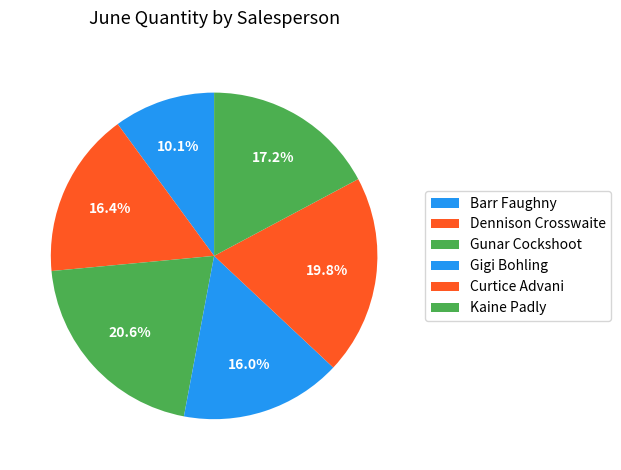

Is there a majority slice in this chart?

No